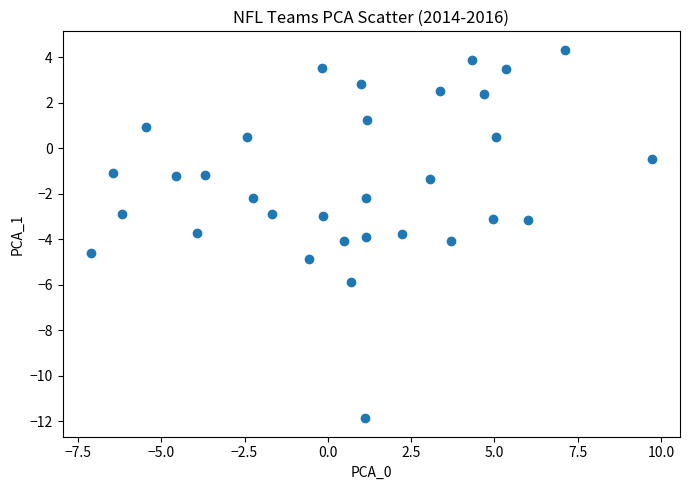

What is the range of X values (max minus min)?

16.8